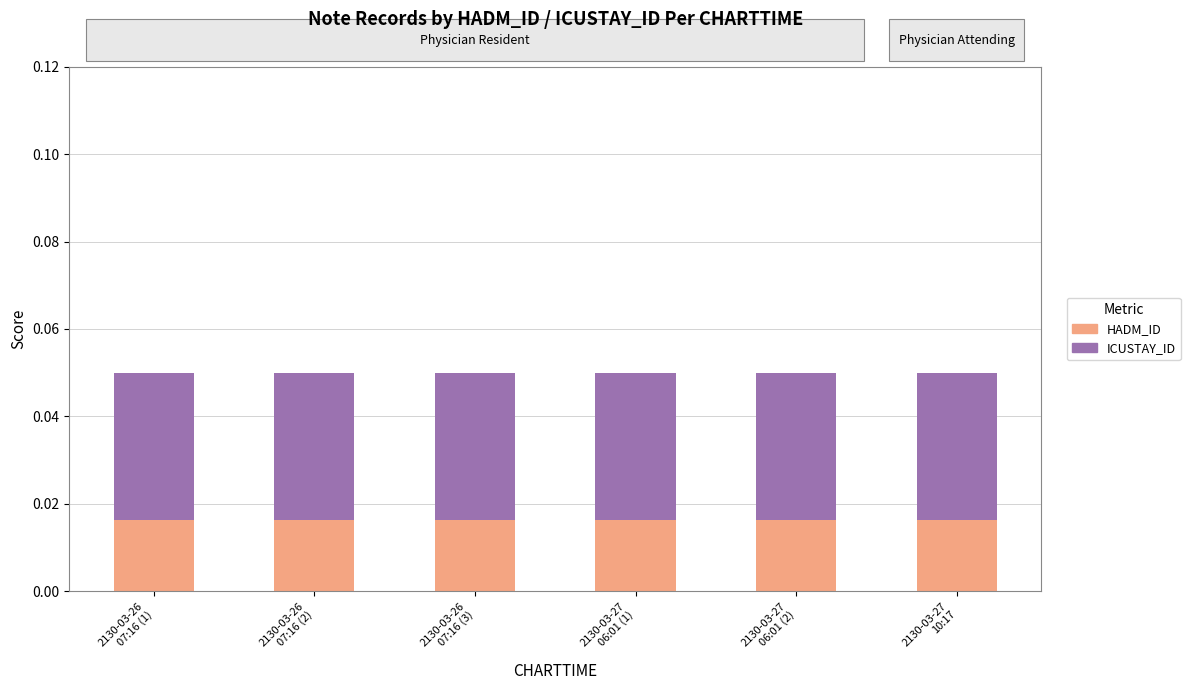

What are all the series names shown in the legend?

HADM_ID, ICUSTAY_ID